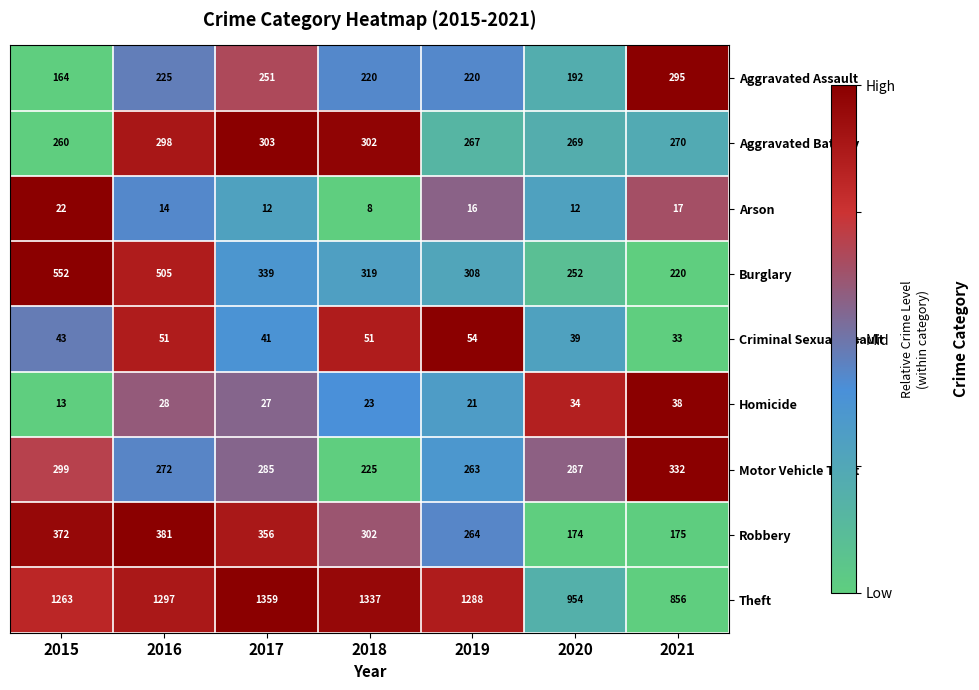

Which series has the largest total across all categories?

Theft